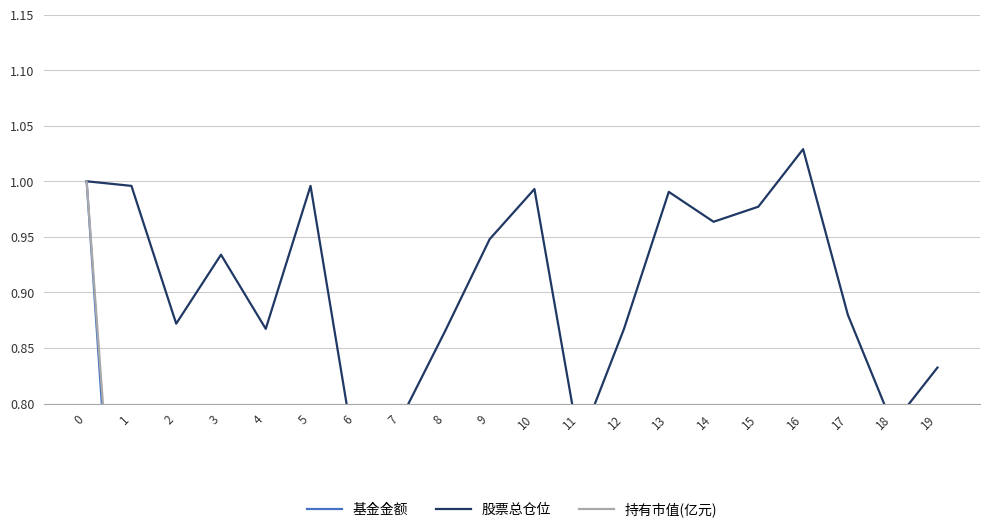

At which category does 股票总仓位 reach its first local peak?

3